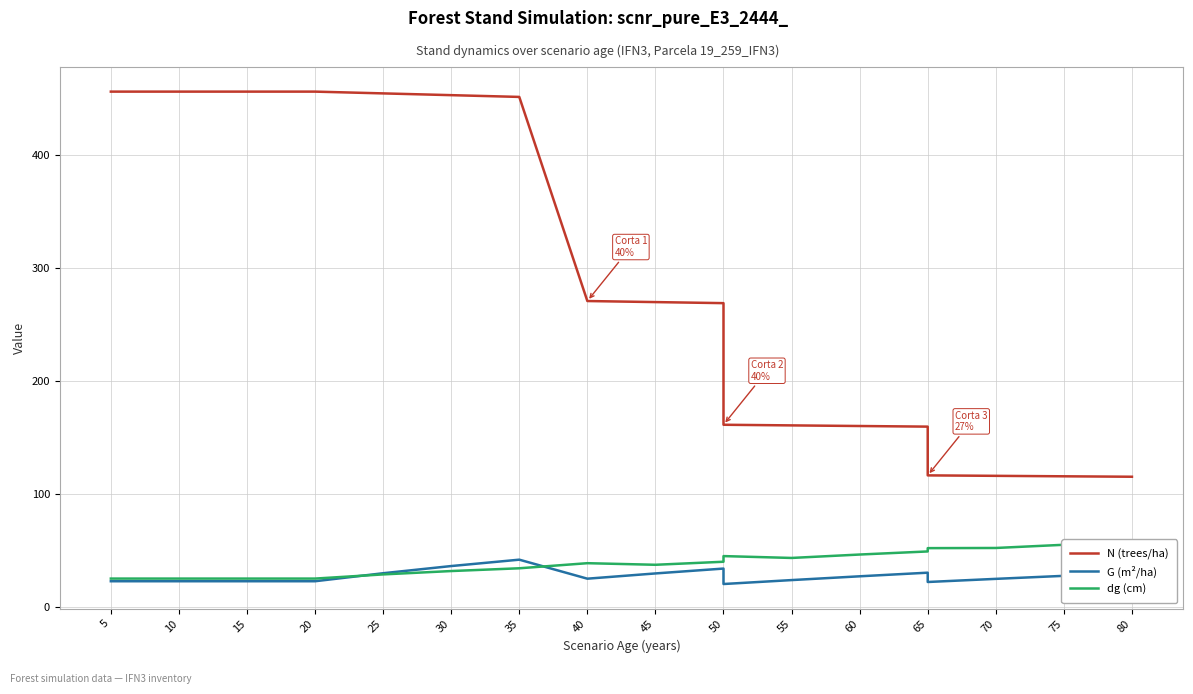

What is the minimum value for dg (cm)?

25.3